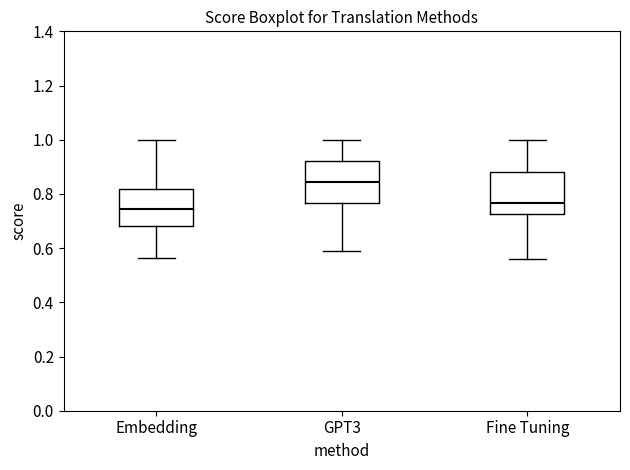

Reading left to right, read every box against the y-axis: the position of its median line, the range the box covers, and the ends of its whiskers. The values are not printed on the chart, so give them approximately, as read against the axis.

Embedding: median 0.74, box 0.68 to 0.82, whiskers 0.56 to 1.00
GPT3: median 0.84, box 0.76 to 0.92, whiskers 0.60 to 1.00
Fine Tuning: median 0.76, box 0.72 to 0.88, whiskers 0.56 to 1.00